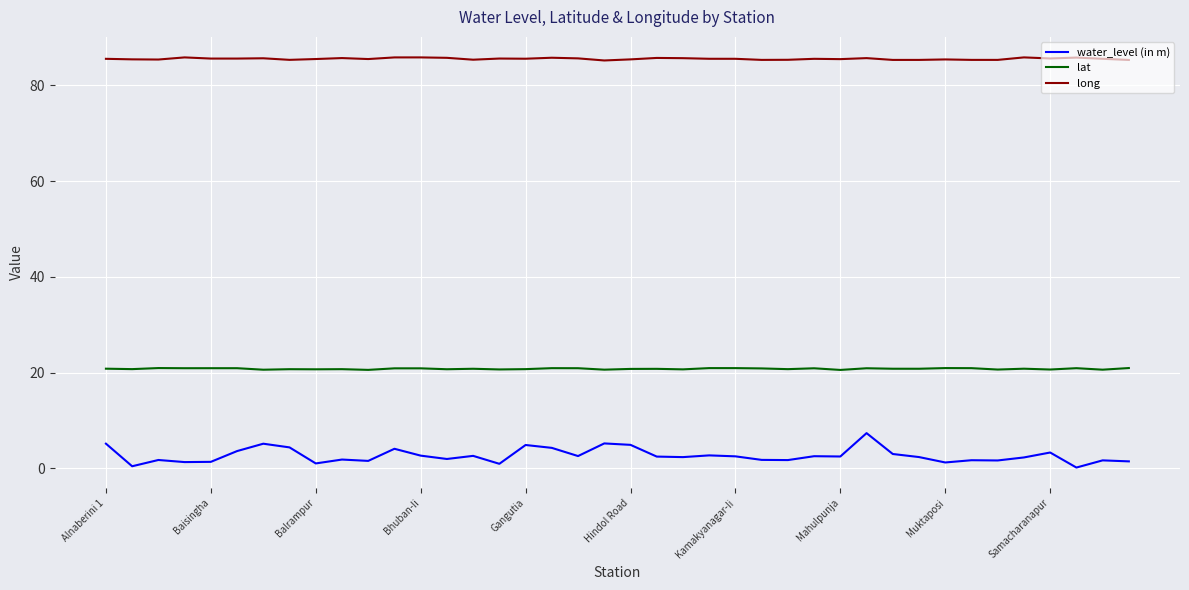

What is the greatest value displayed?

85.8